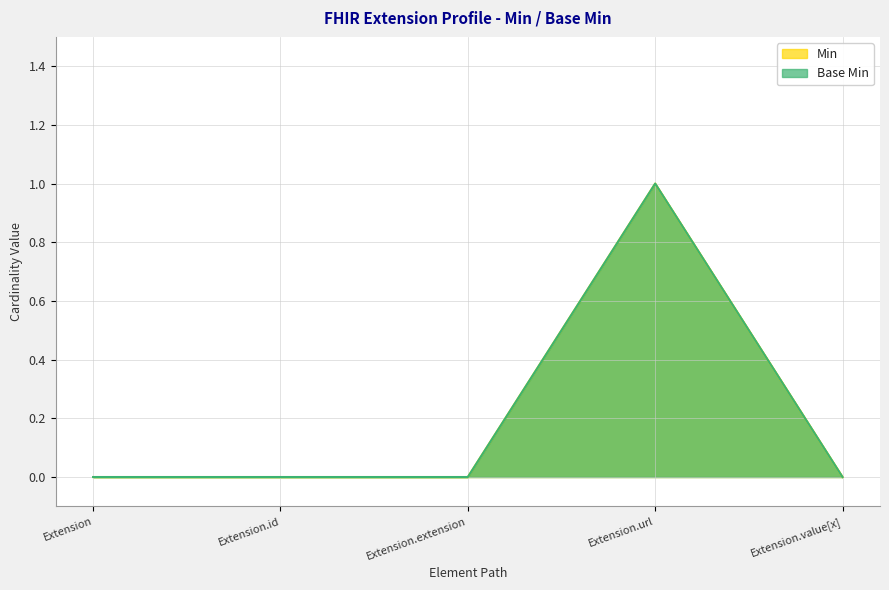

How many lines are shown in the chart?

2